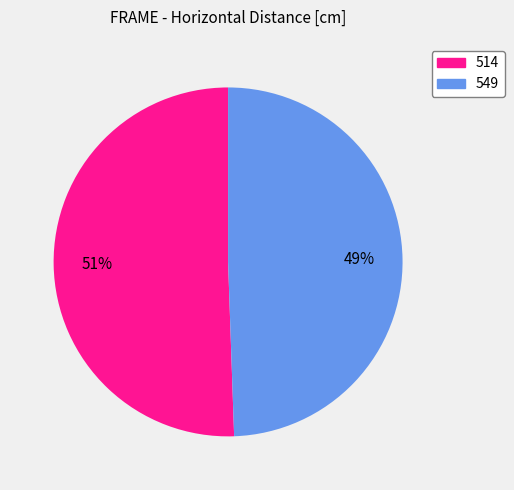

Is the sum of 549 and 514 greater than half?

Yes